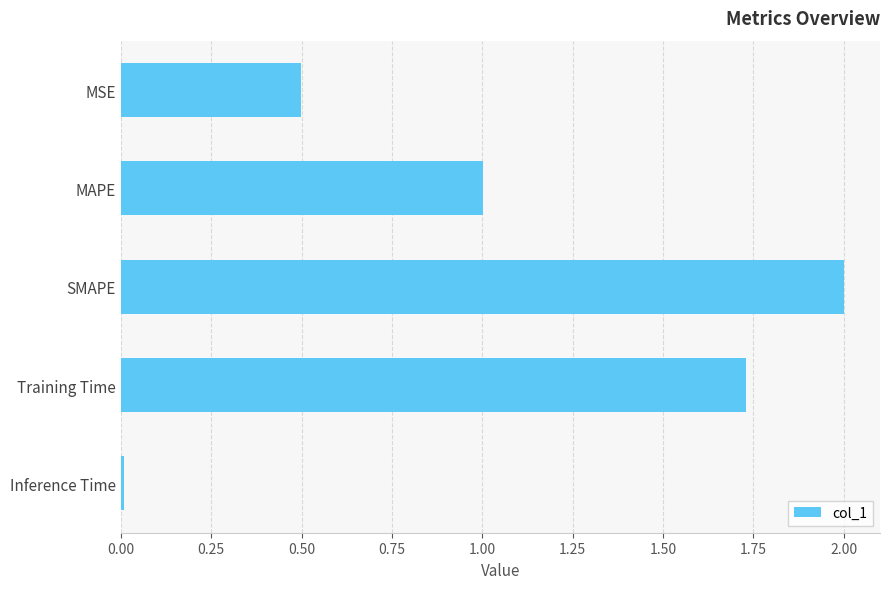

Read the value at MSE.

0.5